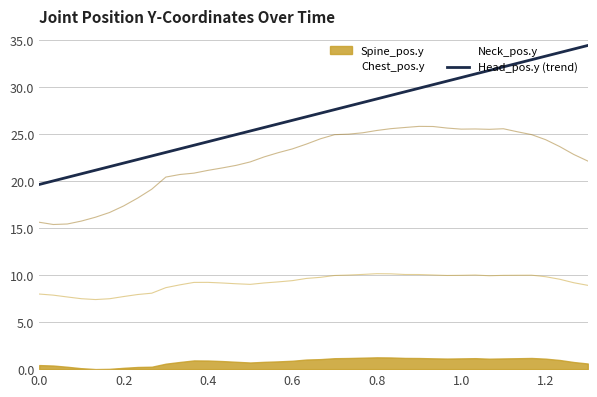

The Neck_pos.y series shows 25.5 at 1.0. True or false?

True